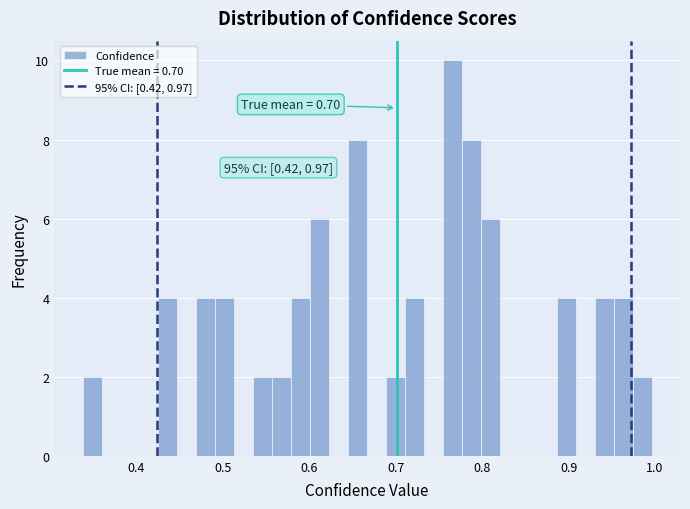

Around what value on the x-axis is the tallest bar? Give the approximate position of its centre, as read against the axis.

0.77